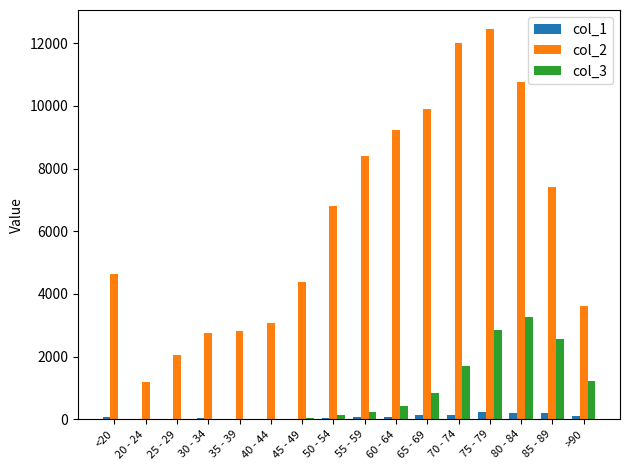

What is the greatest value displayed?

12434